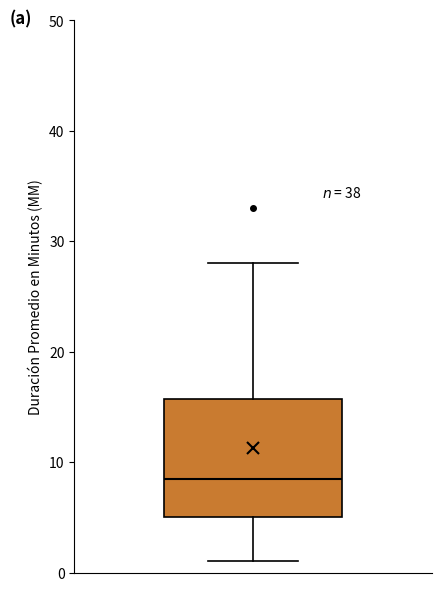

Read this box plot against the y-axis: the position of the median line, the range covered by the box, and the ends of both whiskers. The values are not printed on the chart, so give them approximately, as read against the axis.

median 9, box 5 to 16, whiskers 1 to 28